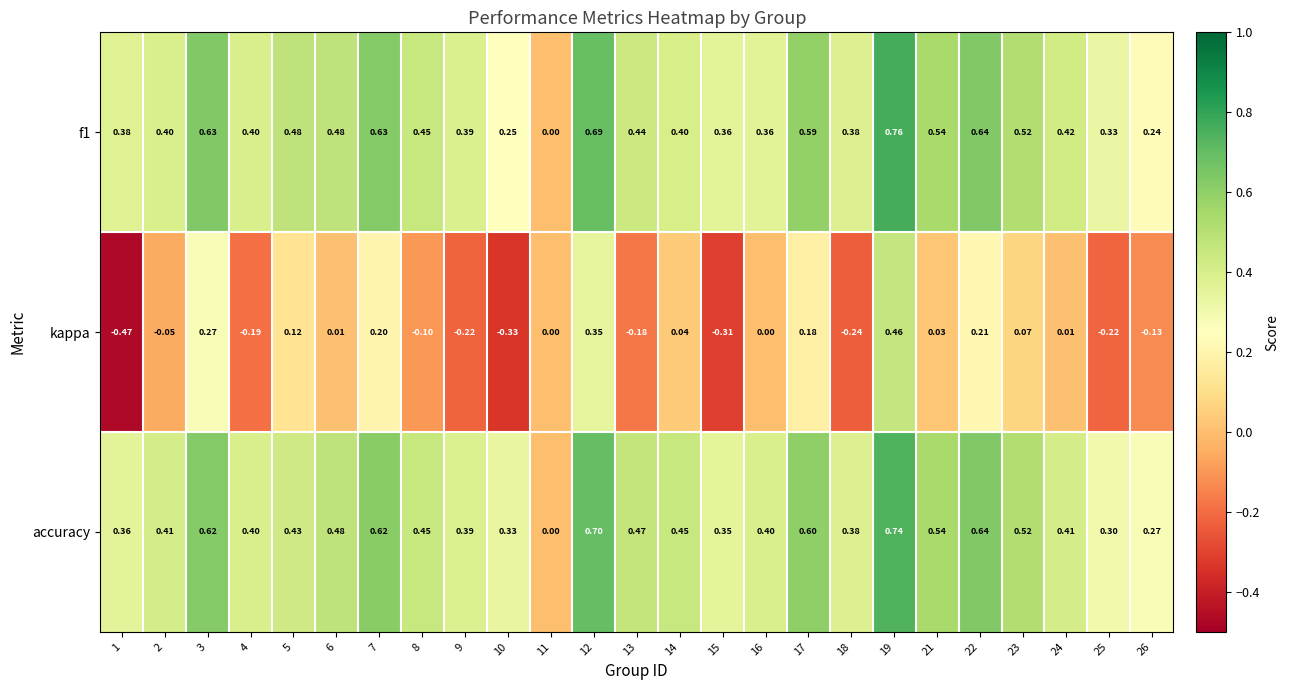

Which series has the widest spread of values?

kappa